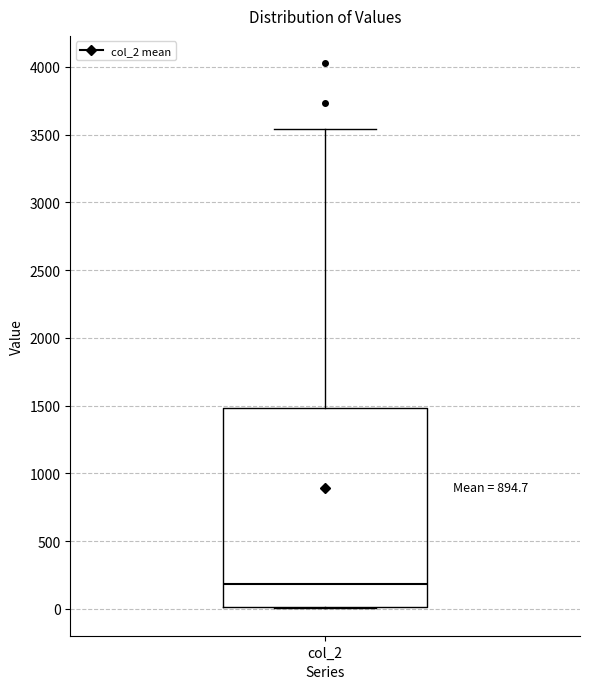

Transcribe this box plot: give where the median line is, the range the box spans, and where the two whiskers end, as read against the y-axis. The values are not printed on the chart, so give them approximately, as read against the axis.

median 200, box 0 to 1500, whiskers 0 to 3550